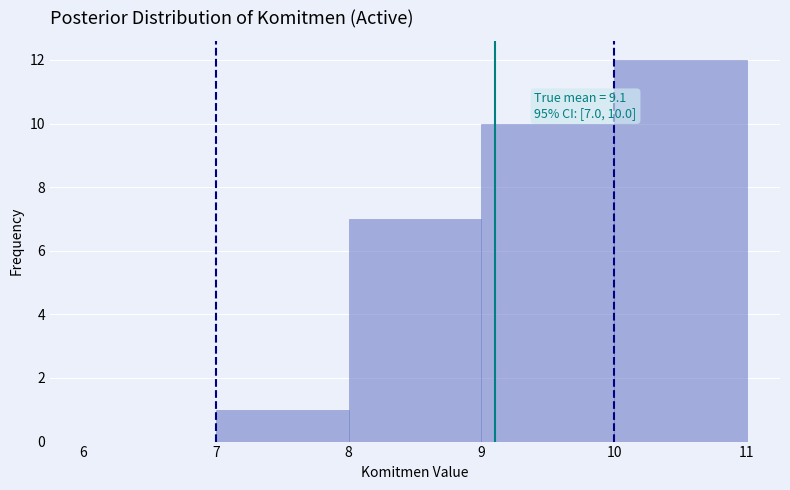

Over which range of the x-axis is the bar tallest?

10 to 11